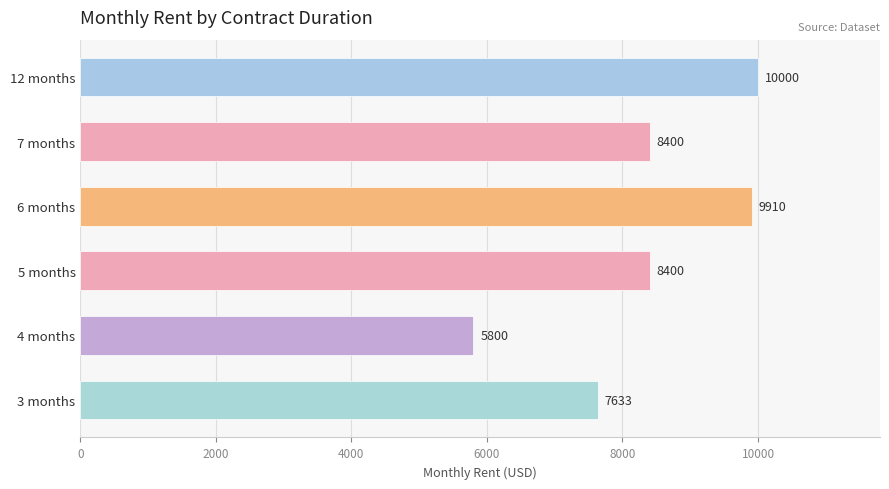

Where is the data nearest to the value 7900?

3 months